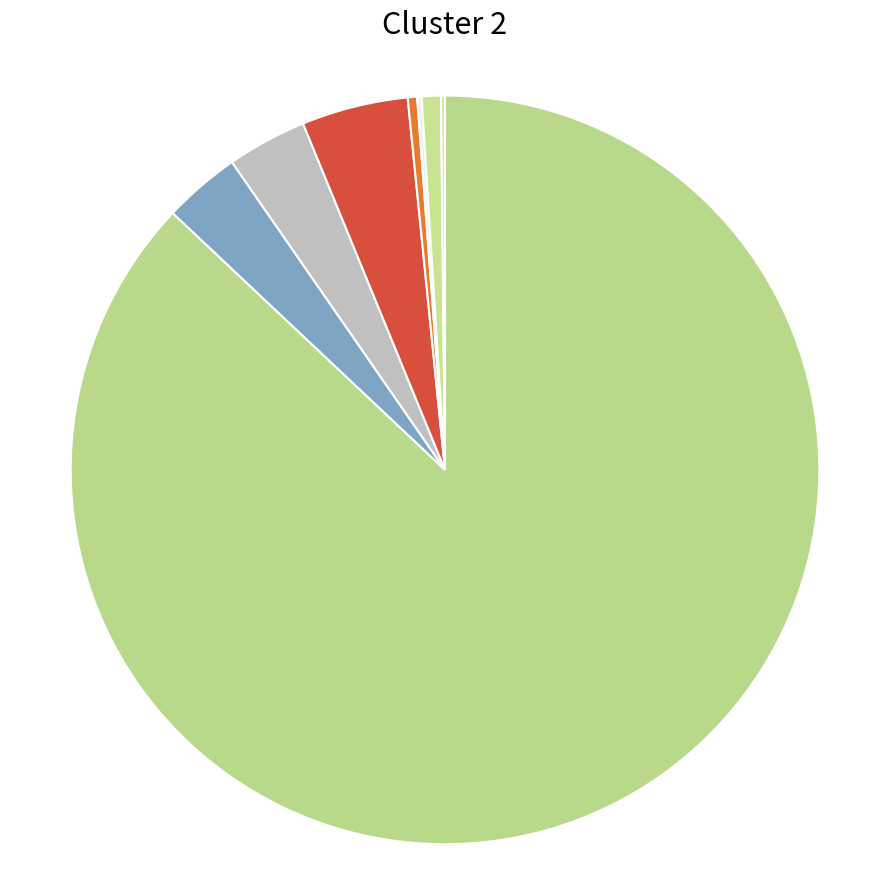

Which slice is the smallest?

CHINA CONSTRUCTION BANK (ASIA)